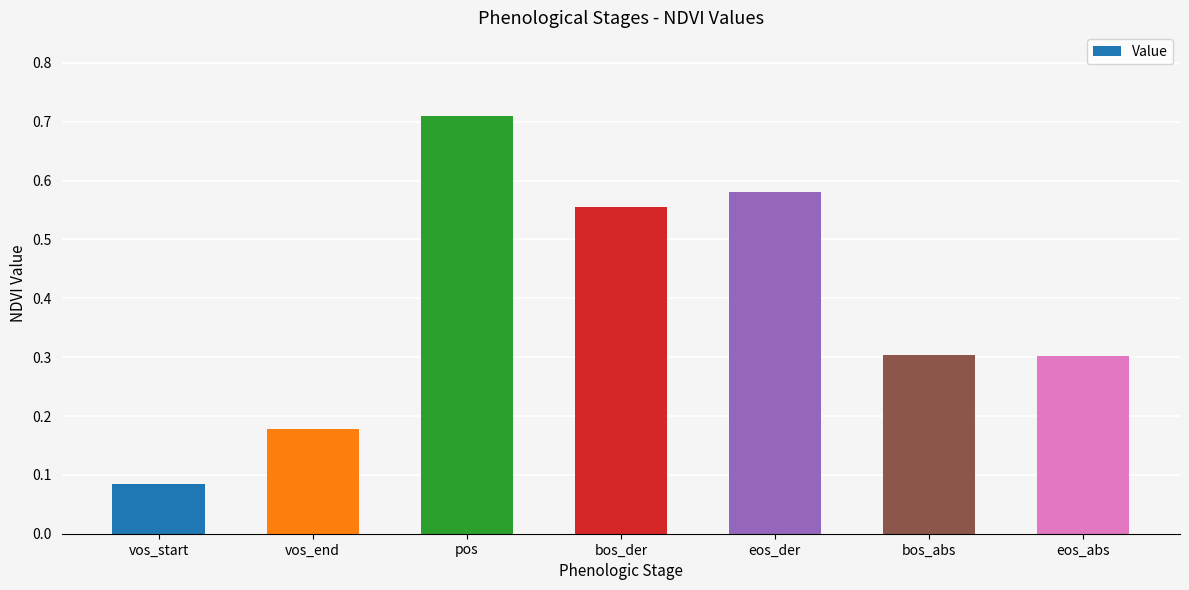

Which category has the lowest value across all series?

vos_start